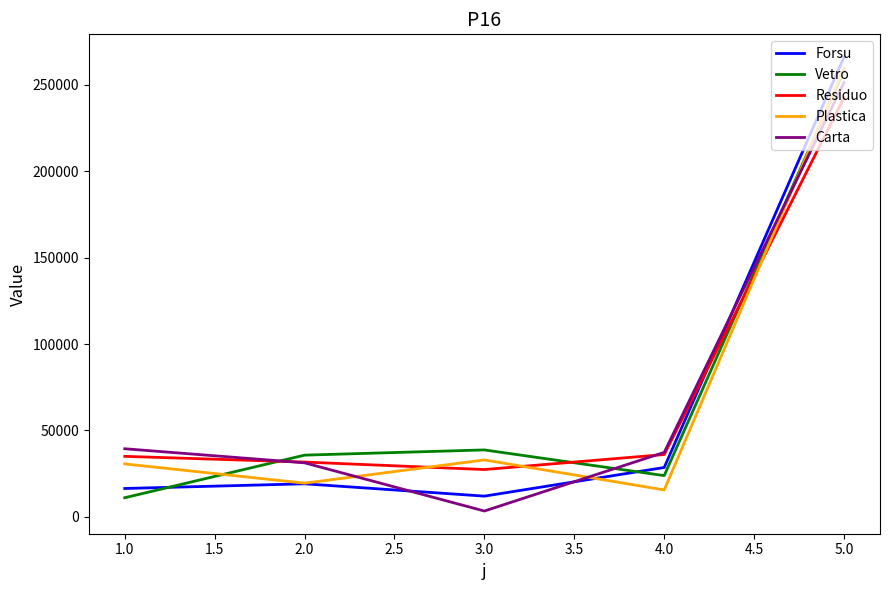

What is the difference between the highest and lowest values at 1.0?

28339